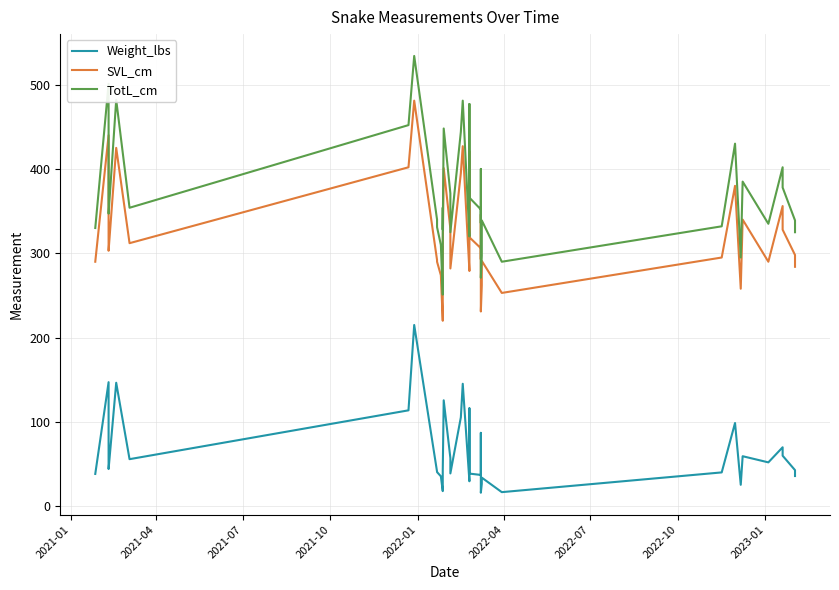

True or false: Weight_lbs and SVL_cm intersect in this chart.

False